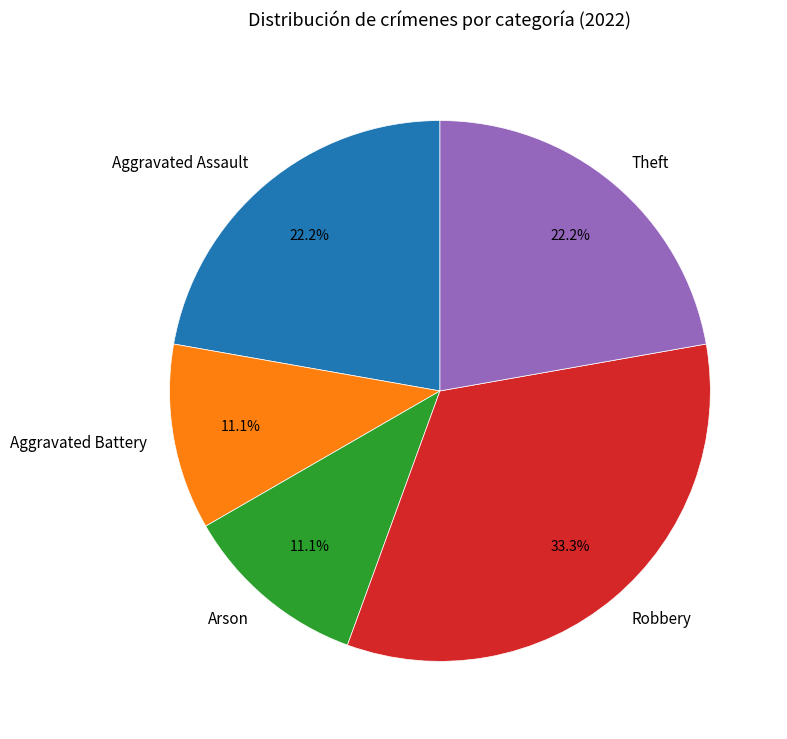

What percentage do Robbery and Aggravated Assault together represent?

55.6%